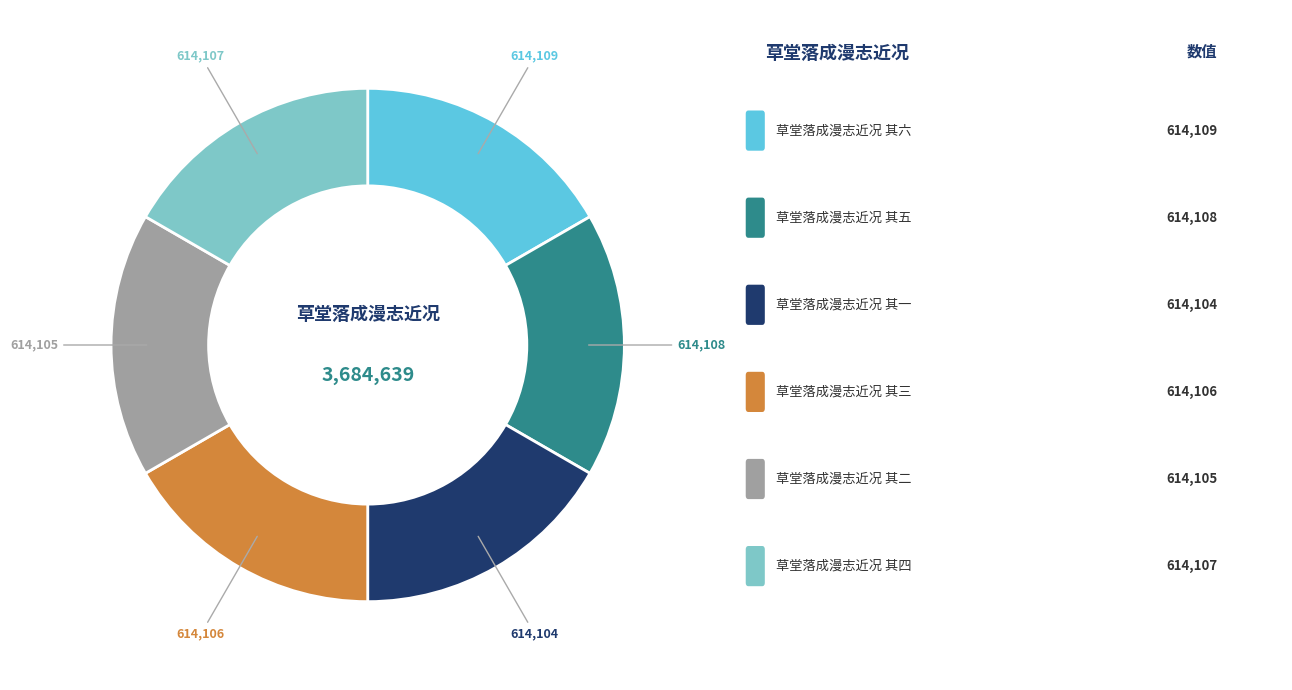

Is there any slice that represents more than half of the pie?

No